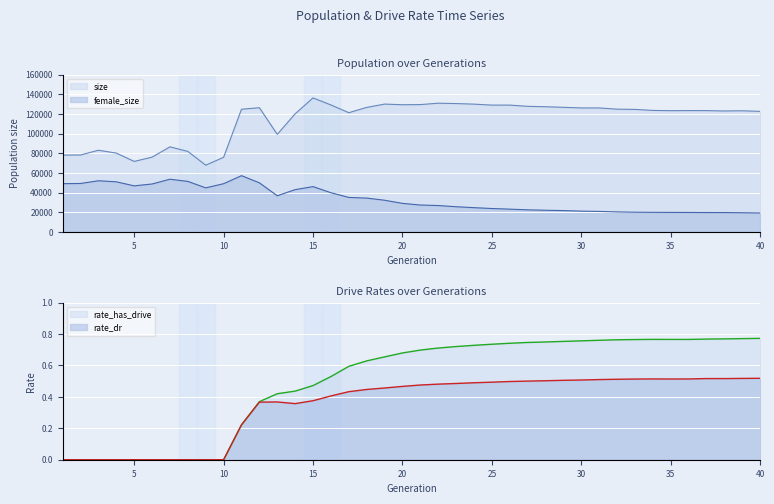

True or false: rate_has_drive has more than 0 interior local peaks.

True